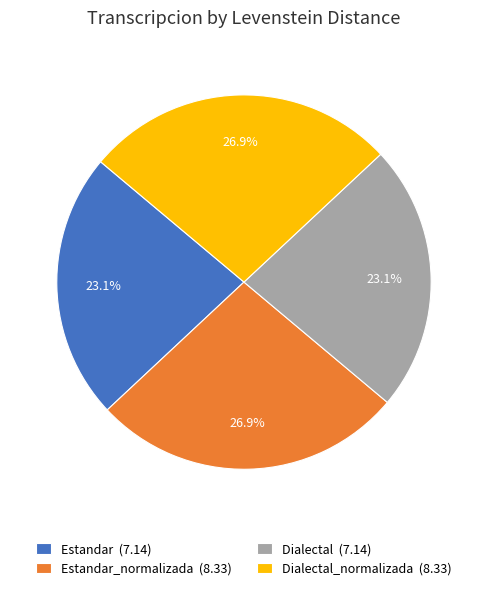

Does any single category account for the majority?

No